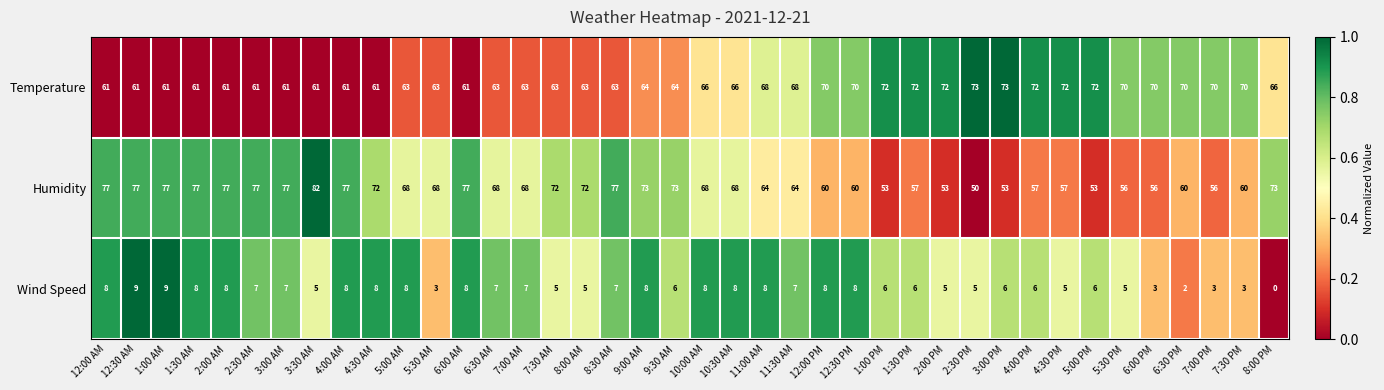

At 1:30 AM, list the series in order from largest to smallest.

Humidity, Temperature, Wind Speed